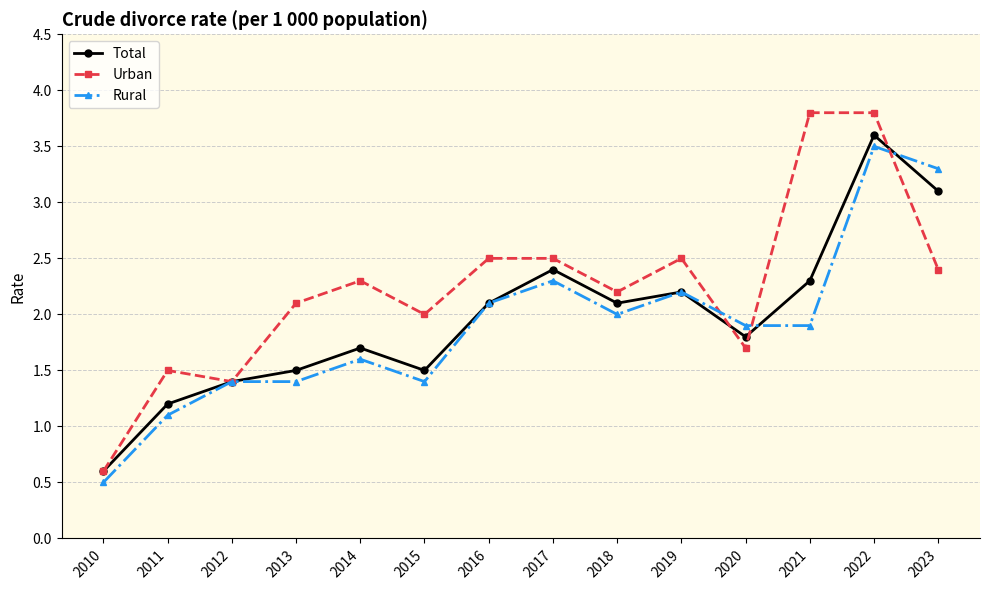

What is the smallest value displayed?

0.5